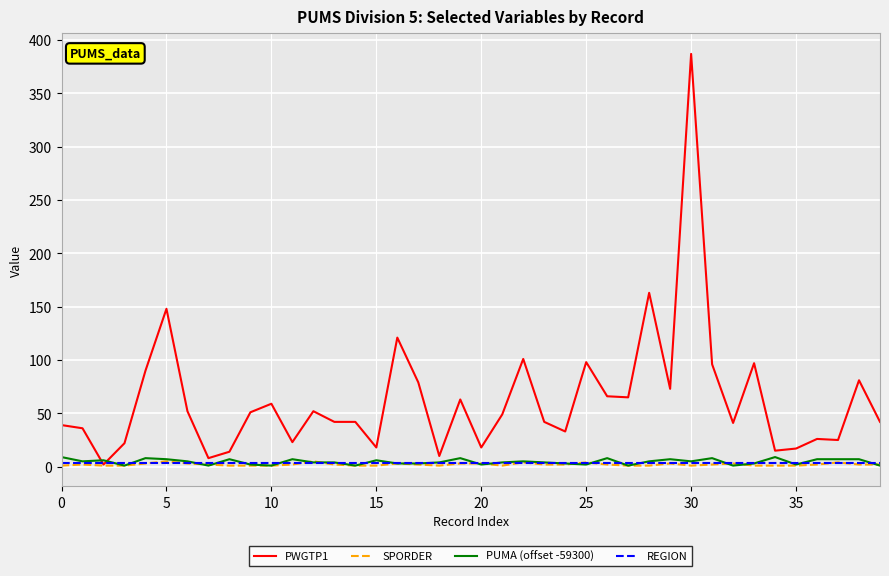

Which series has the largest total across all categories?

PWGTP1